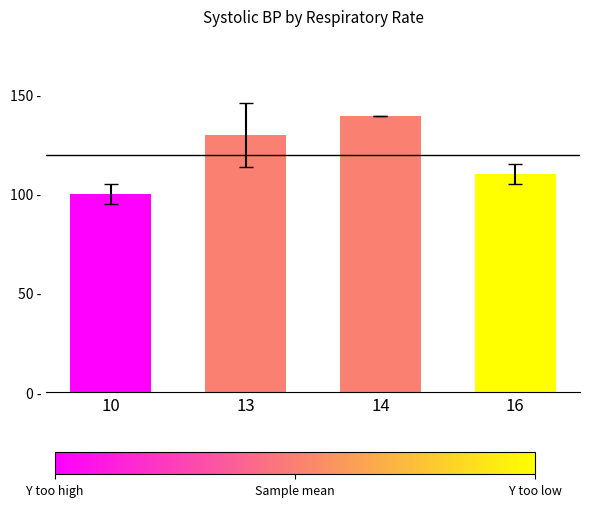

List the labels in order of value, largest first.

14, 13, 16, 10